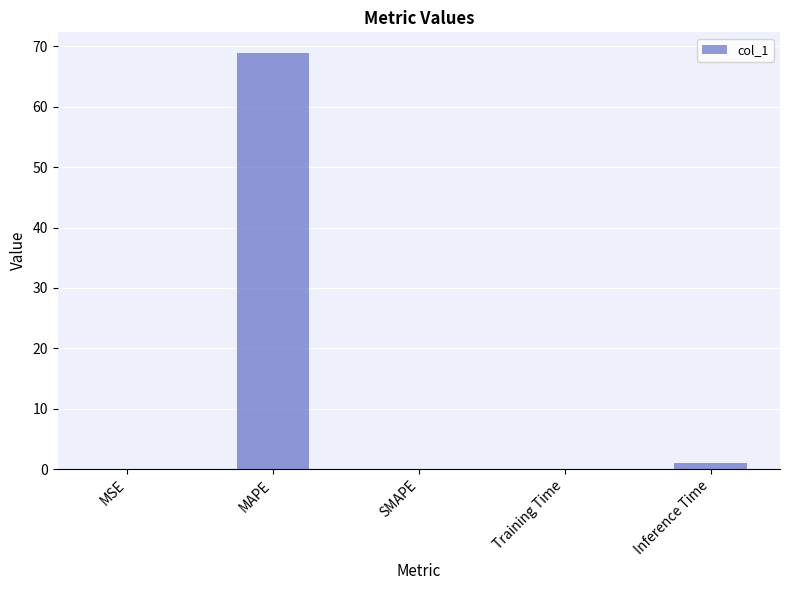

What is the approximate value at MAPE?

68.9